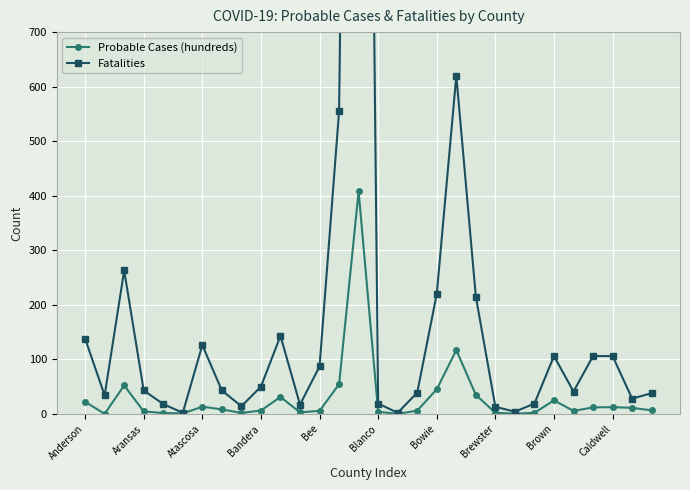

Reading right to left, transcribe all the data shown in this chart.

Probable Cases (hundreds): 6.5	11.1	12.4	11.9	5.4	24.8	2.0	0.5	1.9	34.9	116.9	45.2	6.0	0.1	3.9	408.0	54.5	5.6	2.8	31.0	6.1	1.8	8.3	13.1	0.9	1.6	4.5	52.2	0.1	22.2
Fatalities: 38.0	28.0	106.0	106.0	41.0	106.0	19.0	4.0	13.0	215.0	620.0	220.0	39.0	2.0	19.0	3402.0	555.0	87.0	17.0	143.0	50.0	14.0	43.0	126.0	2.0	18.0	43.0	263.0	34.0	138.0